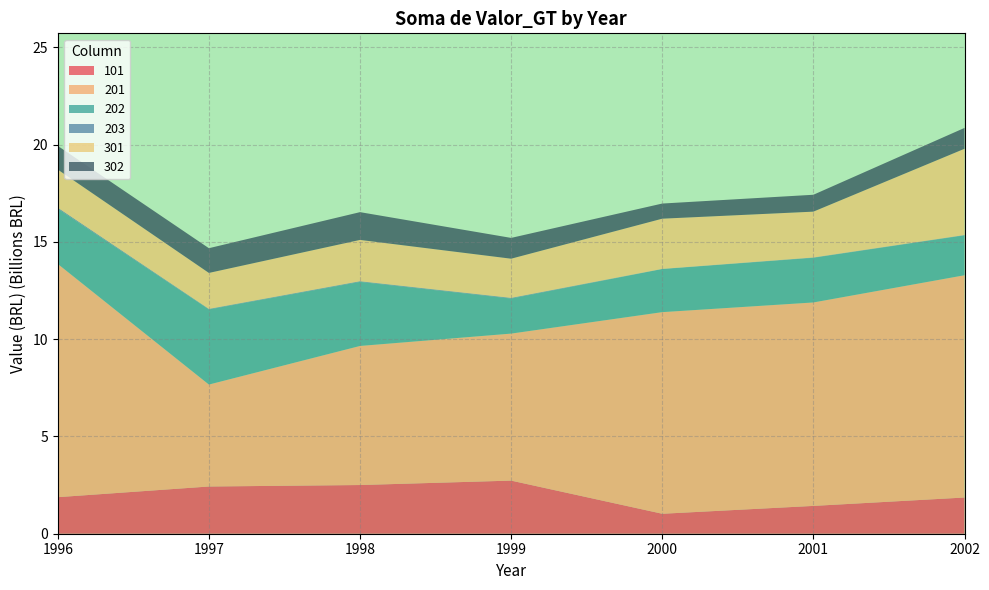

Reading left to right, extract all data points from this chart.

101: 1996=1878488933	1997=2426459047	1998=2502437244	1999=2729532937	2000=1025760528	2001=1429598860	2002=1860729713
201: 1996=11987136585	1997=5240082438	1998=7147897435	1999=7556116178	2000=10362797232	2001=10456448262	2002=11423786951
202: 1996=2834424677	1997=3859946918	1998=3291967356	1999=1800638919	2000=2212683152	2001=2293860646	2002=2048610641
203: 1996=55810738	1997=28827001	1998=34800000	1999=35000000	2000=11131140	2001=17459999	2002=19000000
301: 1996=1959944349	1997=1848462224	1998=2122602666	1999=2013402053	2000=2578873472	2001=2355861047	2002=4432260440
302: 1996=1216764225	1997=1270253223	1998=1427573254	1999=1068609054	2000=777923522	2001=867354353	2002=1071282325